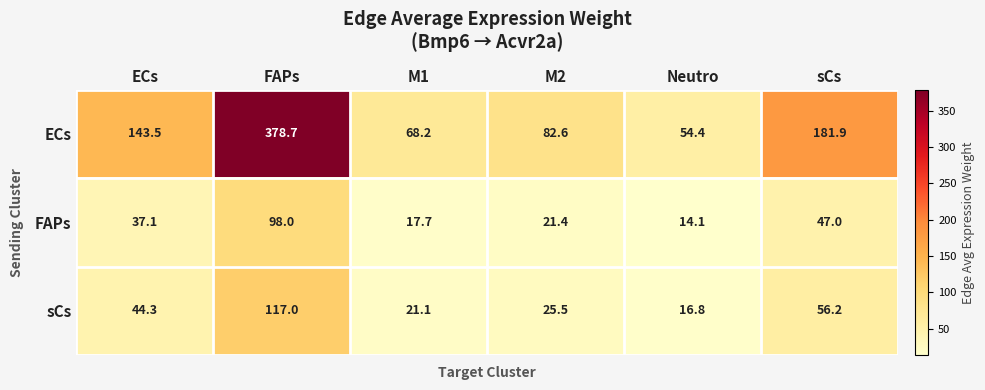

Which series changed the most between ECs and M1?

ECs